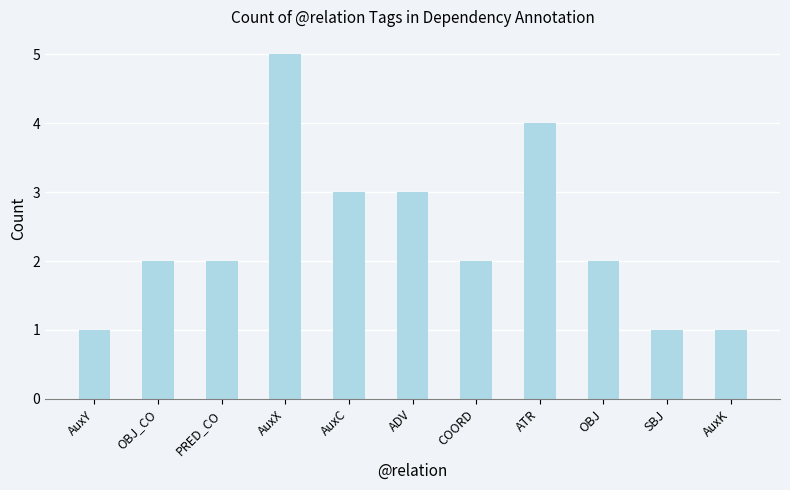

What is the label of the 8th bar from the right?

AuxX